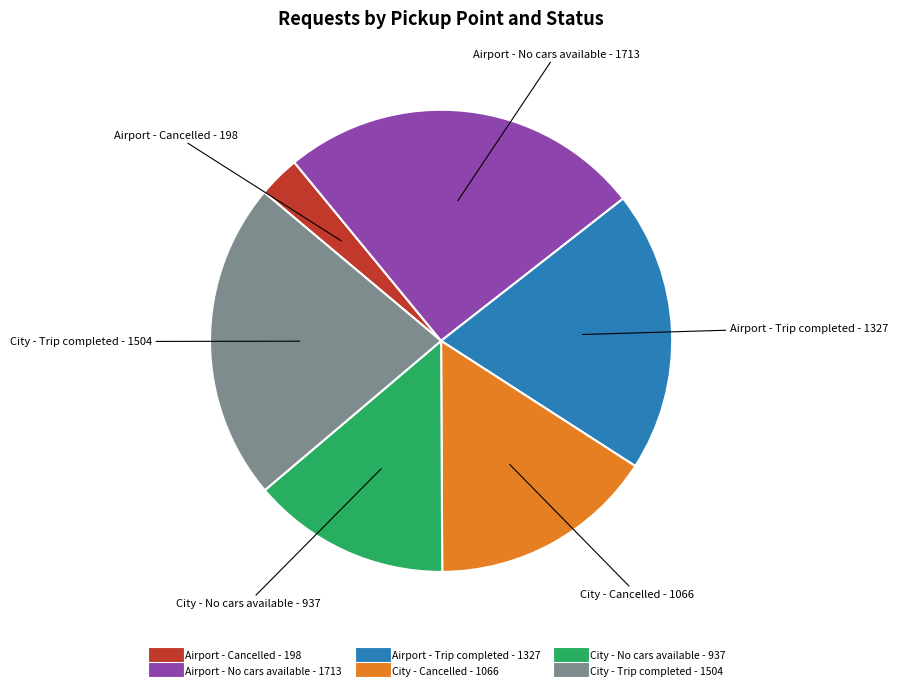

Does any single category account for the majority?

No